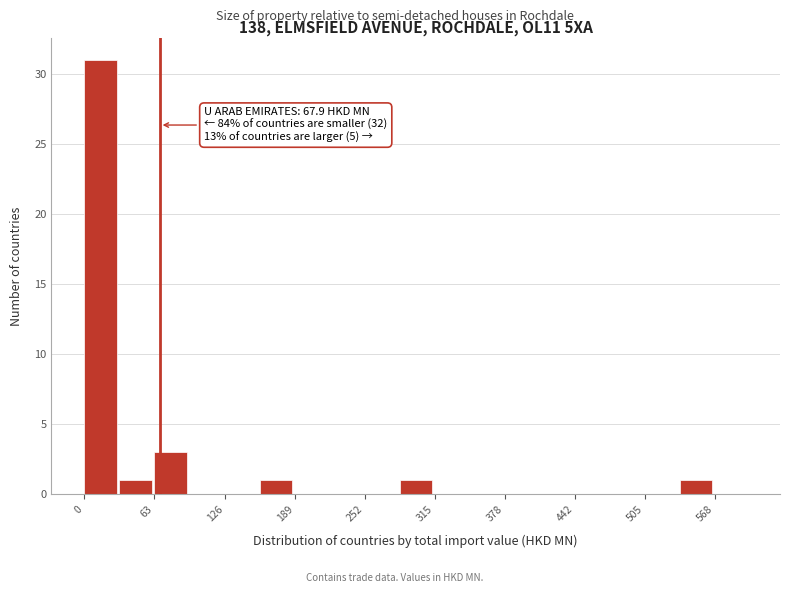

Read against the x-axis, roughly where is the centre of the tallest bar?

10